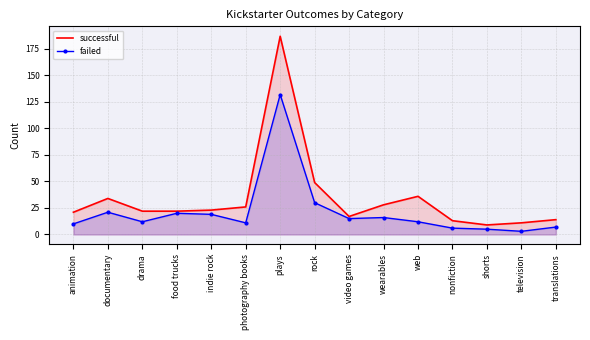

True or false: failed and successful cross at least once.

False